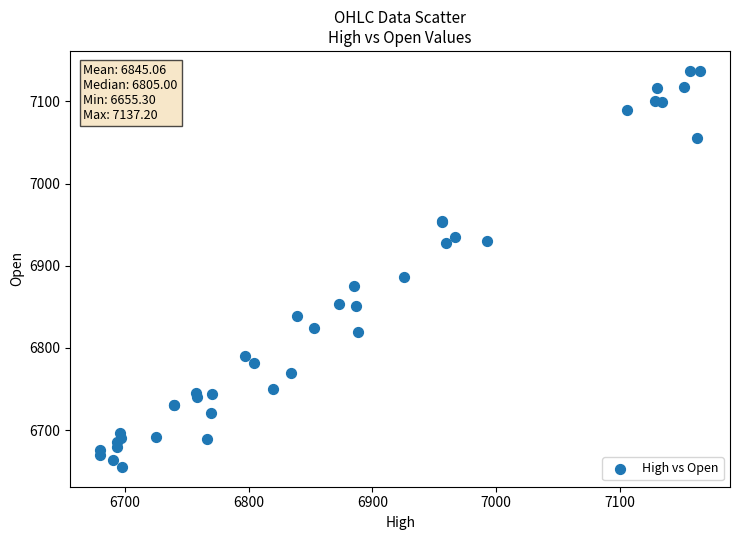

What Y value in the scatter plot is closest to 6896?

6886.9